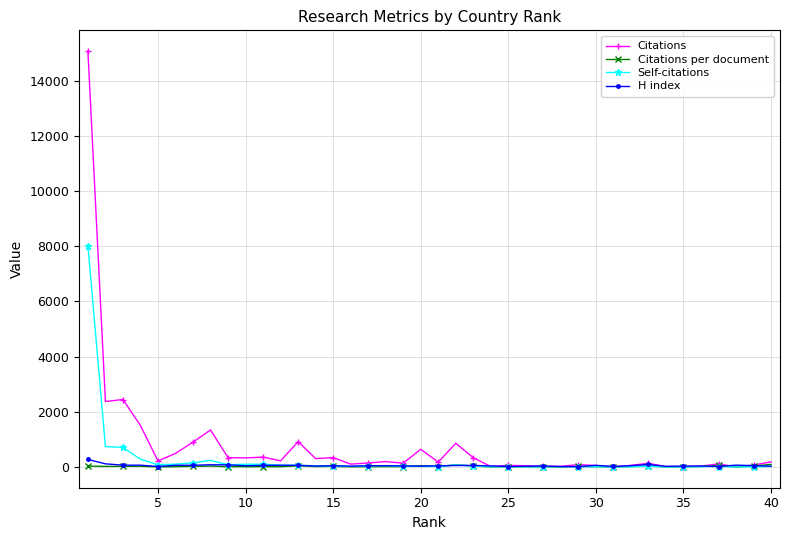

What is the maximum value for Citations?

15068.0